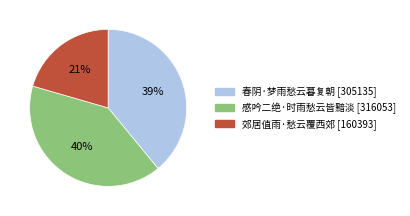

Approximately how many times larger is the value at 春阴·梦雨愁云暮复朝 compared to 郊居值雨·愁云覆西郊?

1.9